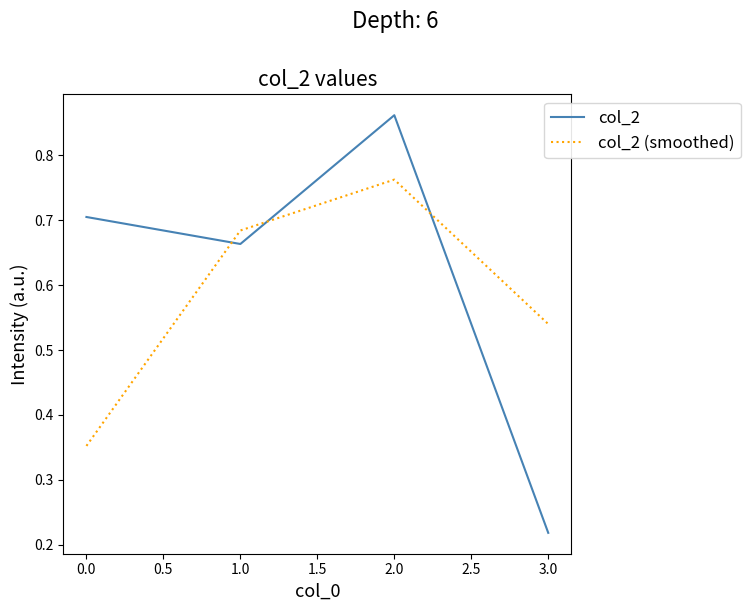

True or false: col_2 (smoothed) has more than 1 points higher than both neighbors.

False